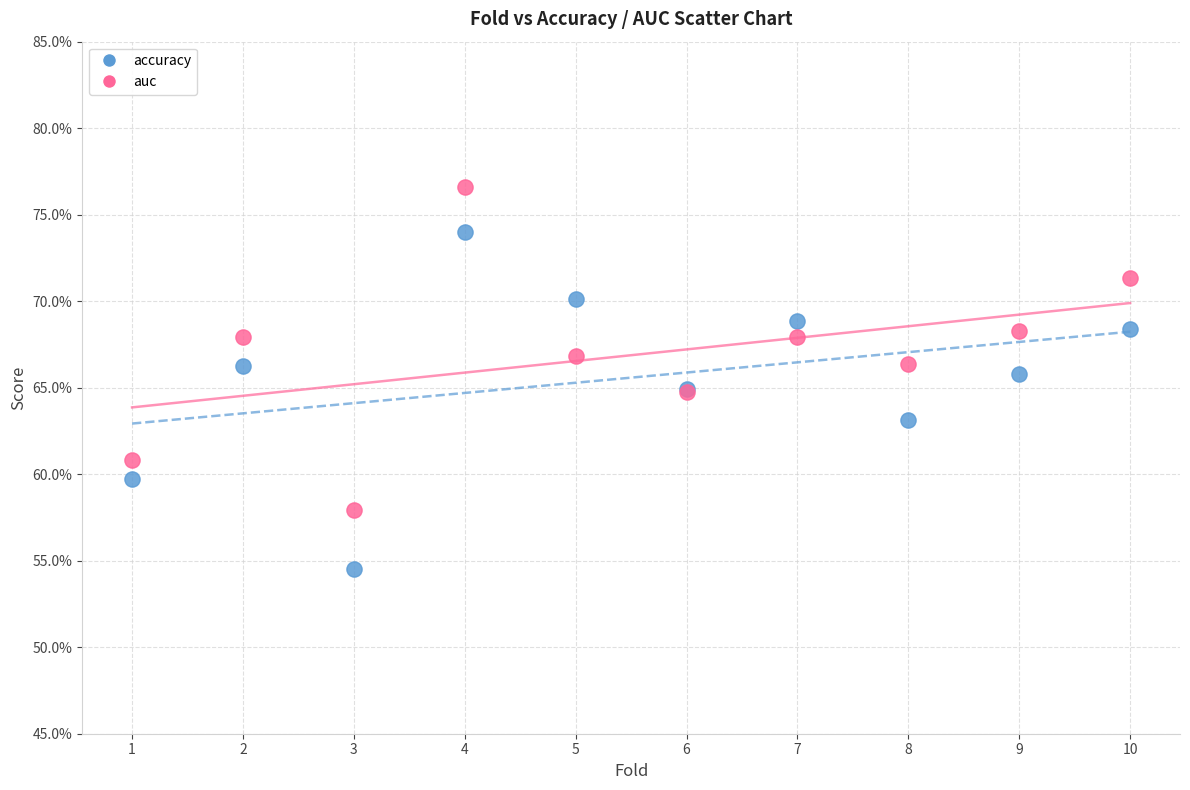

Which series contains the highest Y value?

auc